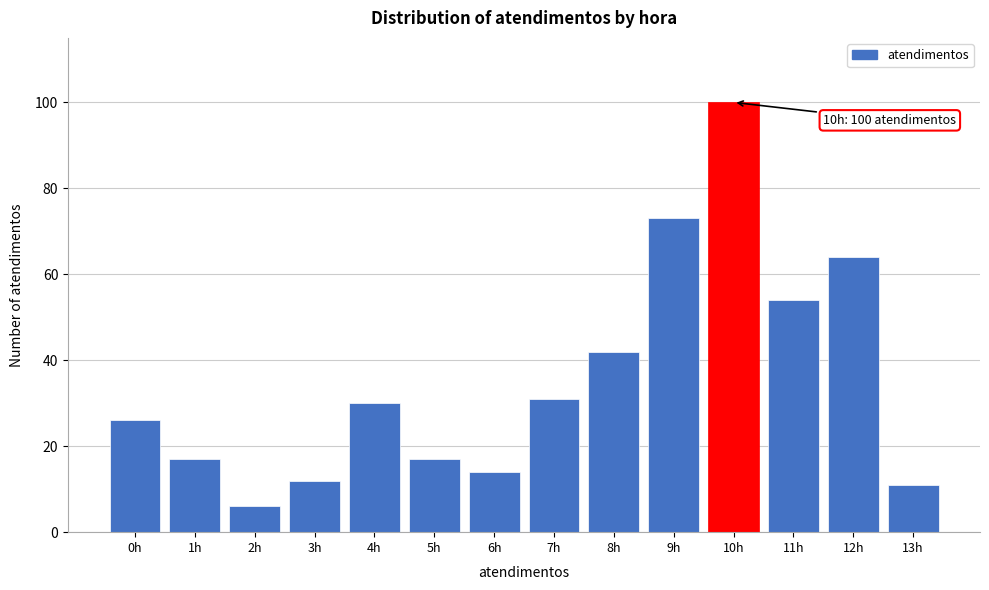

Reading right to left, what are all the values shown in this chart?

11	64	54	100	73	42	31	14	17	30	12	6	17	26